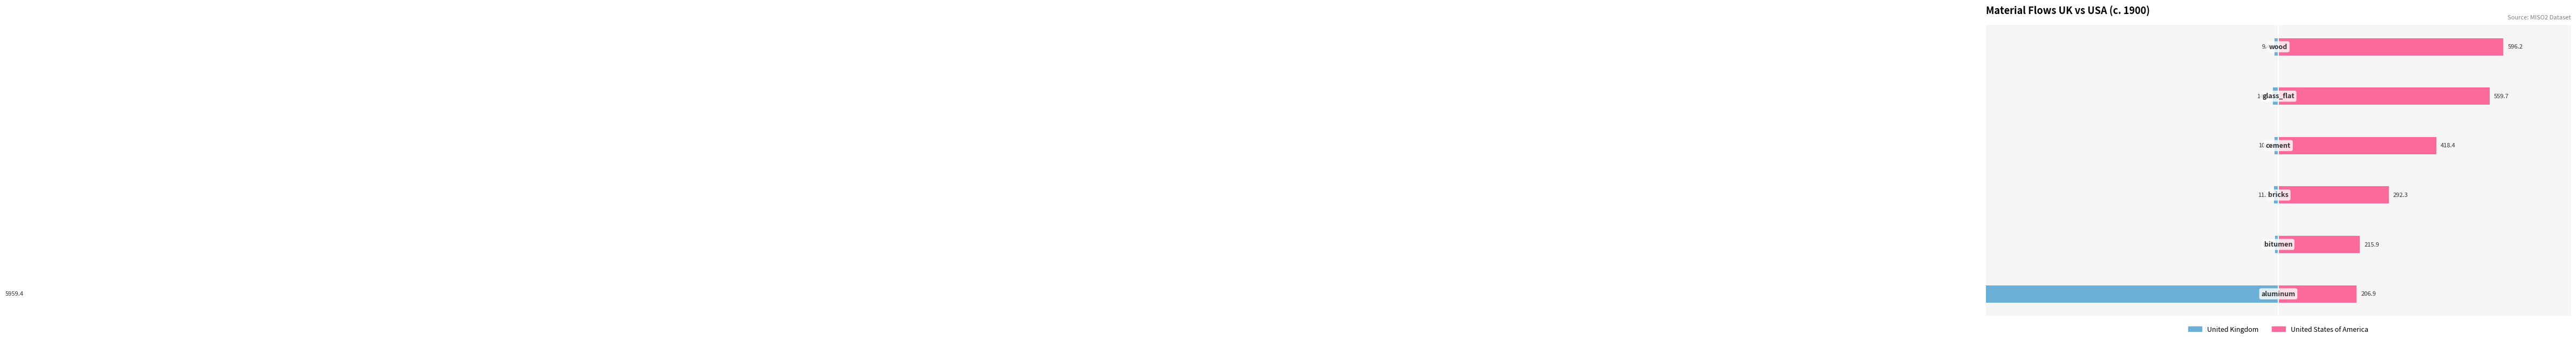

Are the bars grouped side by side (vs. stacked)?

Yes